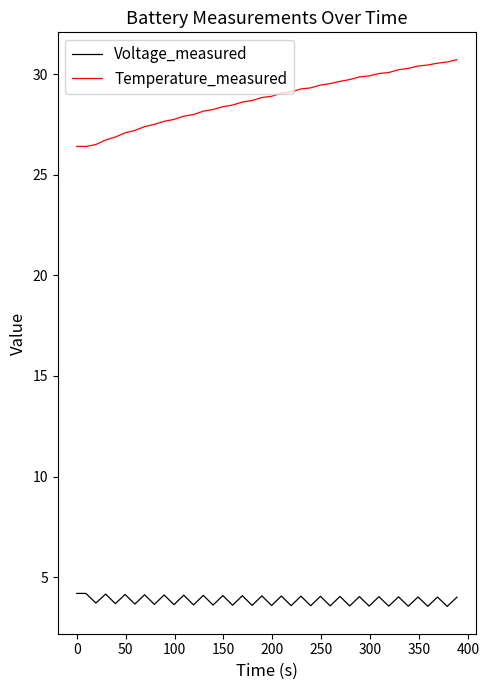

True or false: Voltage_measured and Temperature_measured cross at least once.

False